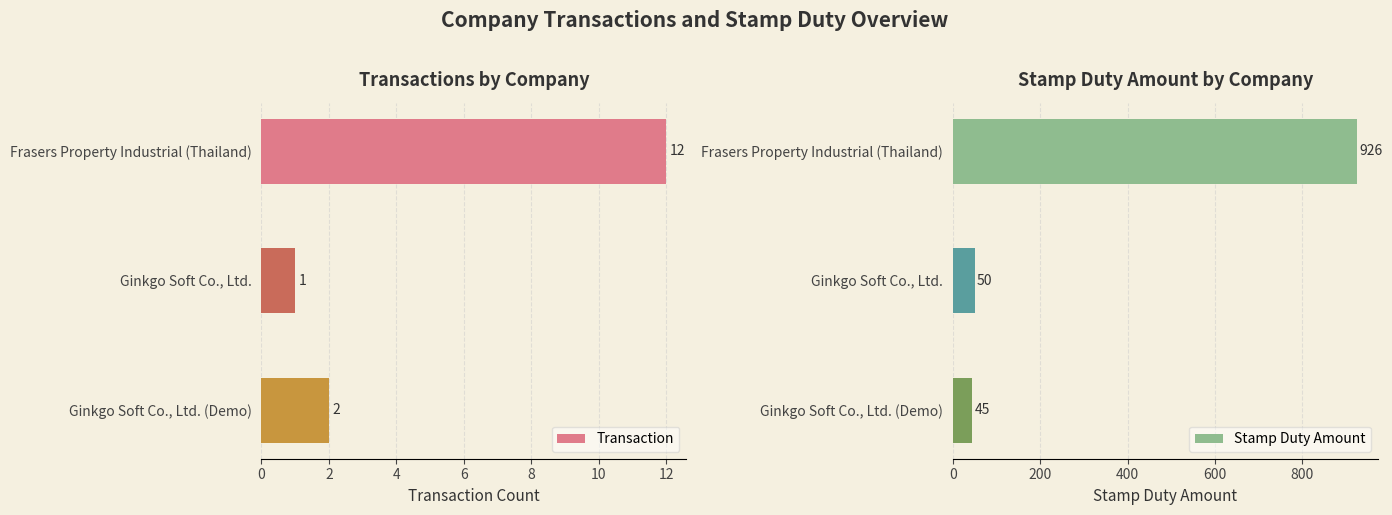

Which series has the largest total across all categories?

Stamp Duty Amount